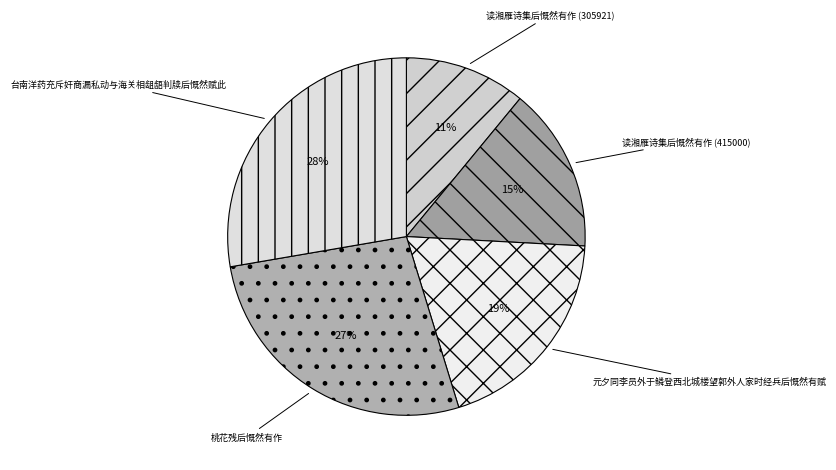

To the nearest percent, what is the combined percentage of 元夕同李员外于鳞登西北城楼望郭外人家时经兵后慨然有赋 and 台南洋药充斥奸商漏私动与海关相龃龉判牍后慨然赋此?

47%